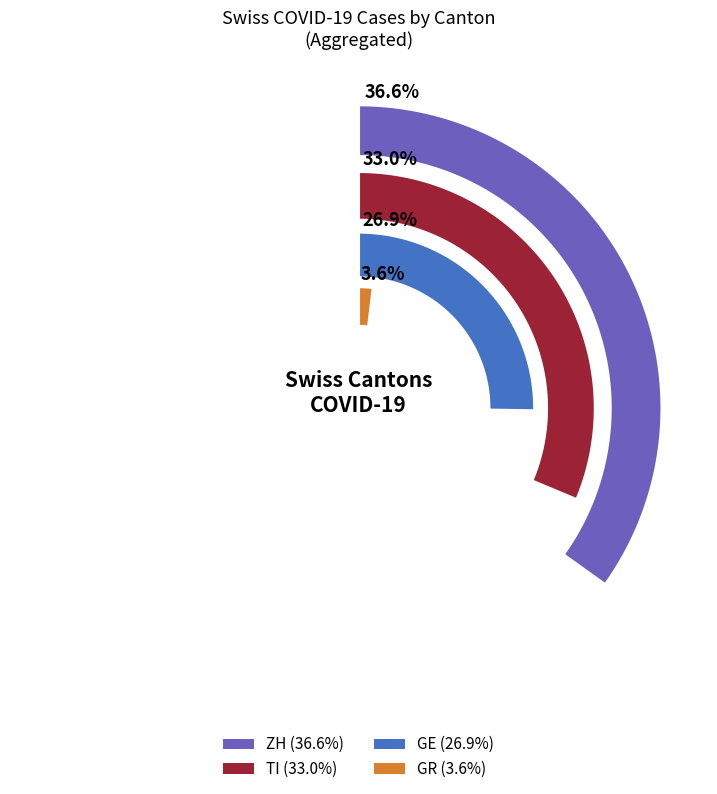

Is there any slice that represents more than half of the pie?

No